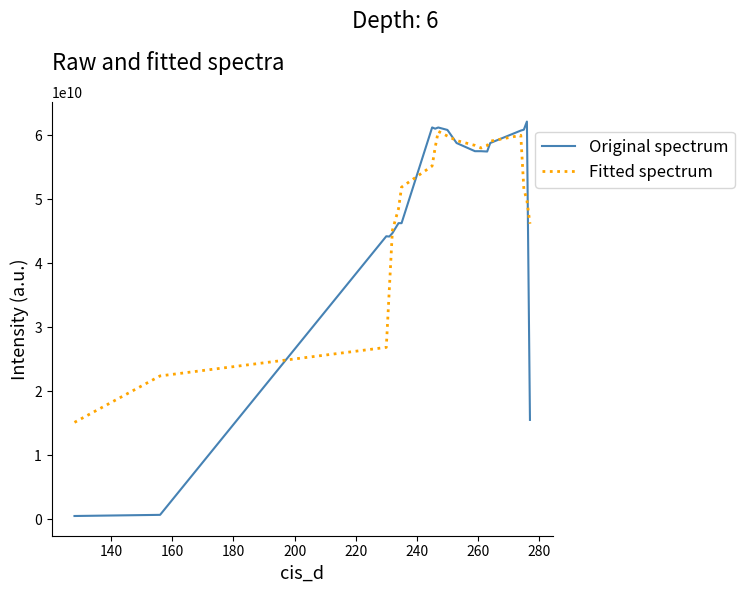

Which series has the largest range (max minus min)?

Original spectrum